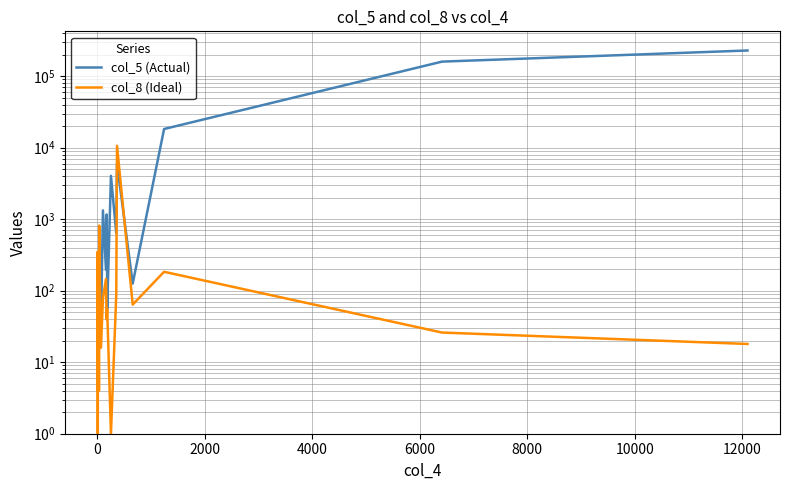

True or false: col_5 (Actual) has a value of 831 at 24.

False